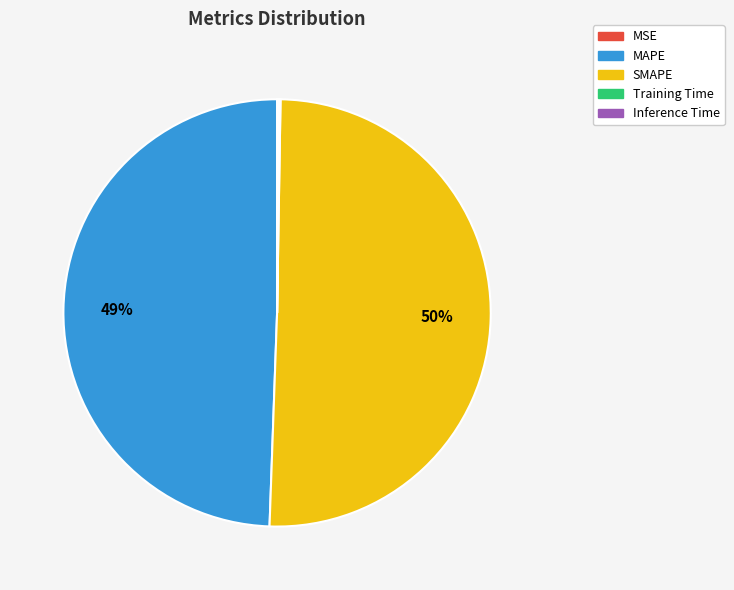

To the nearest percent, what is the average slice percentage?

20%